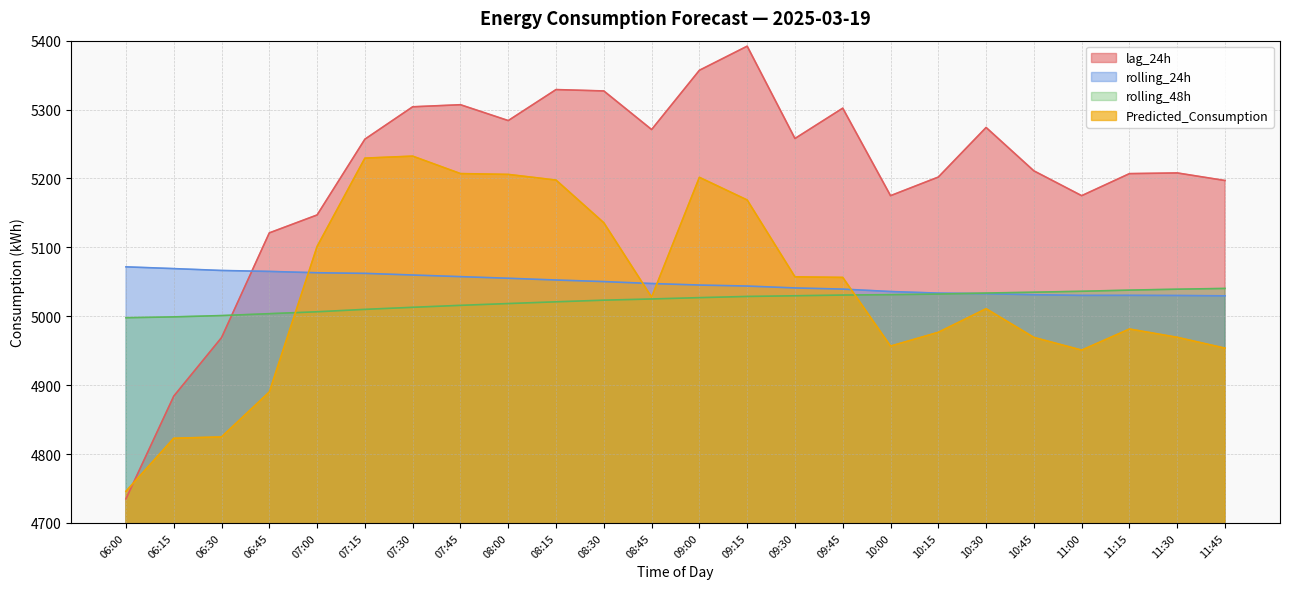

Reading left to right, extract all data points from this chart.

lag_24h: 06:00=4735.0	06:15=4884.0	06:30=4969.0	06:45=5121.0	07:00=5147.0	07:15=5257.0	07:30=5304.0	07:45=5307.0	08:00=5284.0	08:15=5329.0	08:30=5327.0	08:45=5271.0	09:00=5357.0	09:15=5392.0	09:30=5258.0	09:45=5302.0	10:00=5175.0	10:15=5202.0	10:30=5274.0	10:45=5211.0	11:00=5175.0	11:15=5207.0	11:30=5208.0	11:45=5197.0
rolling_24h: 06:00=5071.7	06:15=5069.1	06:30=5066.4	06:45=5065.1	07:00=5063.1	07:15=5062.2	07:30=5059.9	07:45=5057.5	08:00=5055.1	08:15=5052.6	08:30=5050.3	08:45=5047.5	09:00=5045.3	09:15=5043.8	09:30=5041.1	09:45=5039.4	10:00=5035.9	10:15=5033.6	10:30=5032.7	10:45=5031.2	11:00=5030.2	11:15=5030.3	11:30=5030.1	11:45=5029.6
rolling_48h: 06:00=4997.8	06:15=4999.1	06:30=5001.0	06:45=5003.7	07:00=5006.5	07:15=5010.0	07:30=5013.0	07:45=5015.8	08:00=5018.4	08:15=5021.0	08:30=5023.3	08:45=5025.1	09:00=5027.0	09:15=5028.7	09:30=5029.7	09:45=5030.8	10:00=5031.3	10:15=5032.2	10:30=5033.7	10:45=5034.9	11:00=5036.2	11:15=5037.9	11:30=5039.3	11:45=5040.4
Predicted_Consumption: 06:00=4746.0	06:15=4822.9	06:30=4824.9	06:45=4890.1	07:00=5101.3	07:15=5229.5	07:30=5232.4	07:45=5207.1	08:00=5205.9	08:15=5197.7	08:30=5135.7	08:45=5027.8	09:00=5201.6	09:15=5168.7	09:30=5057.2	09:45=5056.3	10:00=4956.7	10:15=4976.7	10:30=5010.9	10:45=4969.3	11:00=4950.8	11:15=4981.5	11:30=4969.4	11:45=4953.7